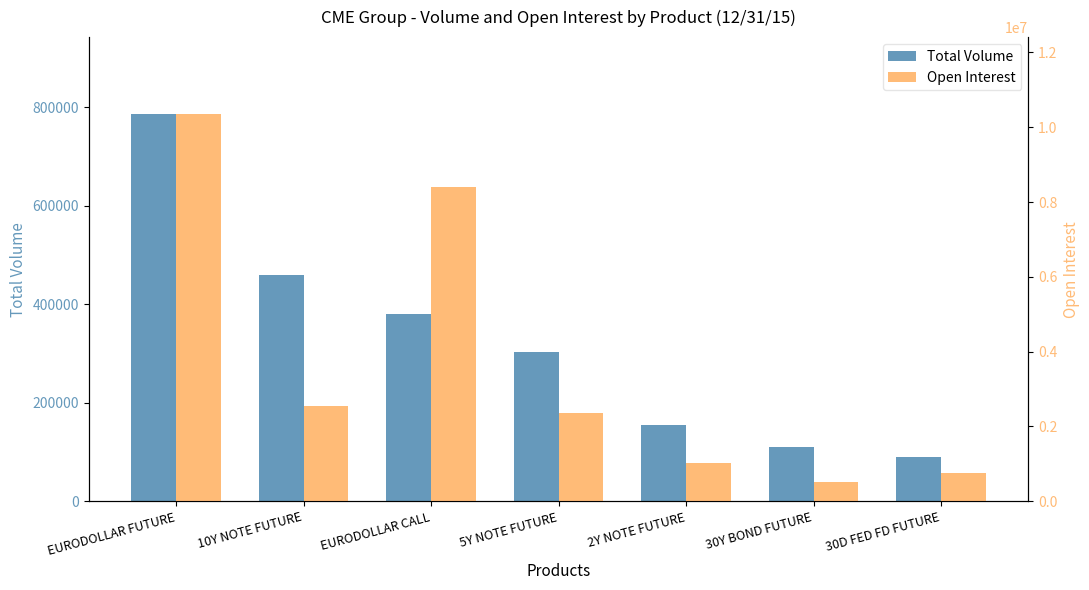

What is the label of the 7th bar from the left?

30D FED FD FUTURE